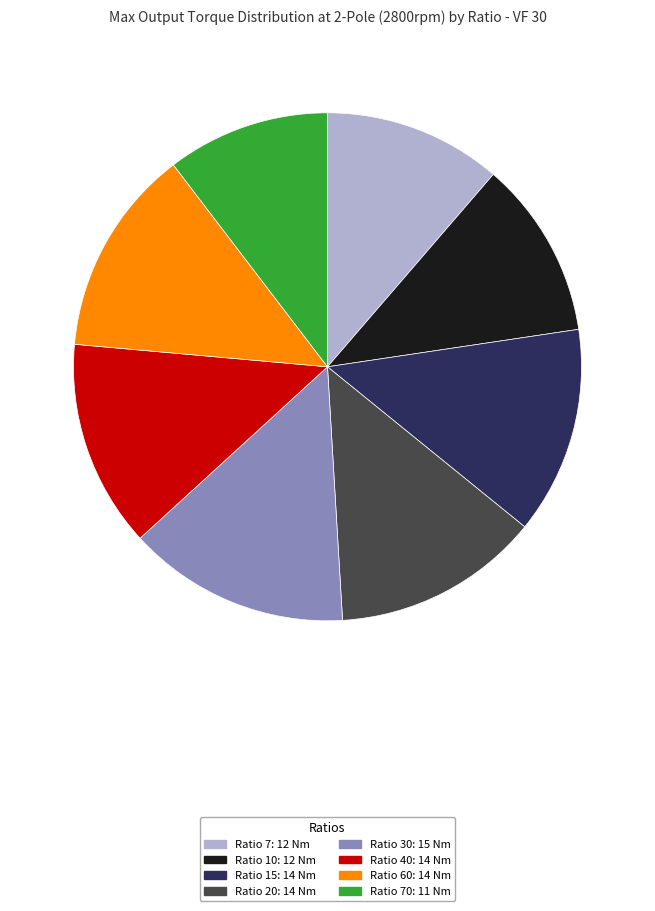

Approximately how many times larger is the value at Ratio 15: 14 Nm compared to Ratio 70: 11 Nm?

1.3